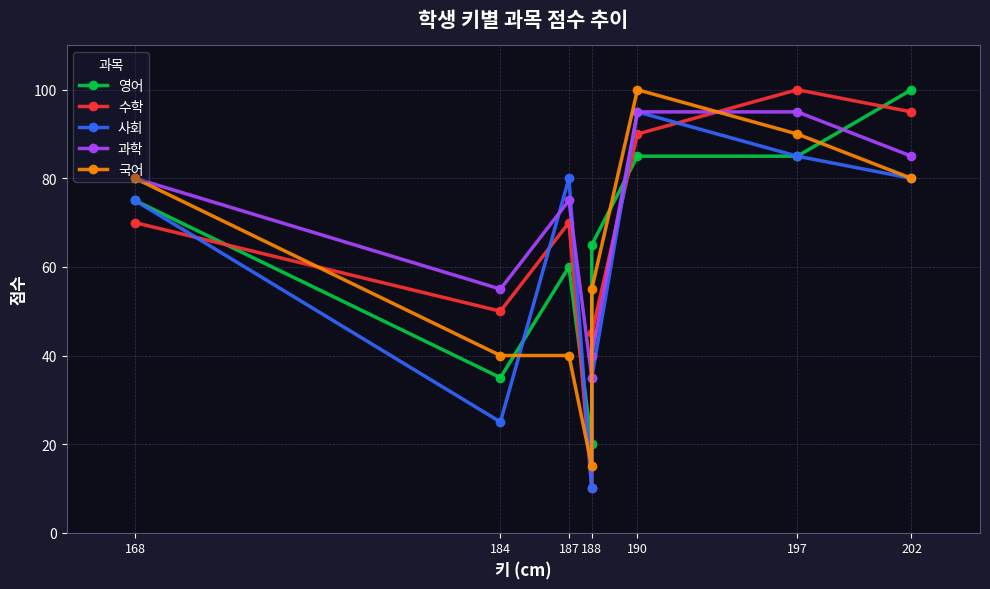

Between which two adjacent categories do 사회 and 영어 first intersect?

184 and 187